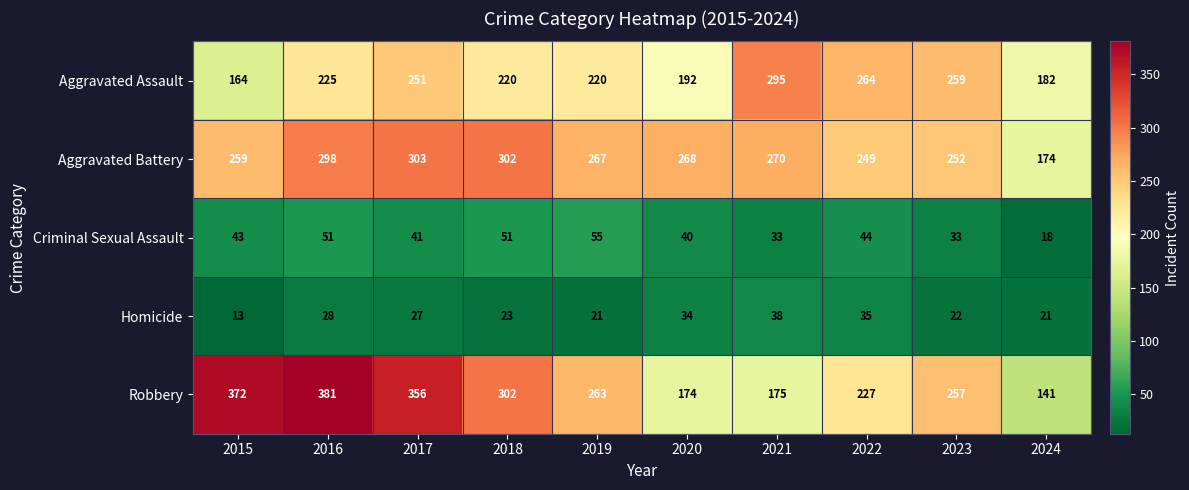

At which label does Robbery first exceed 263?

2015